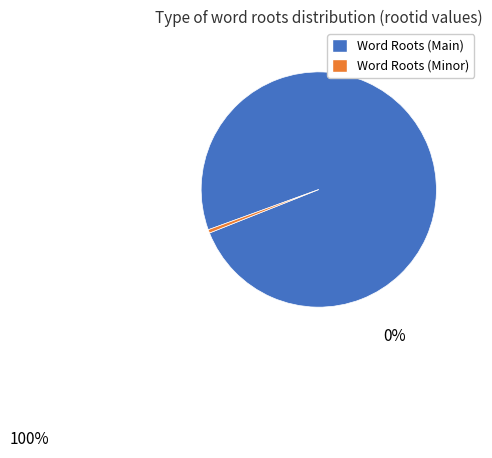

Count the number of slices in the pie.

2